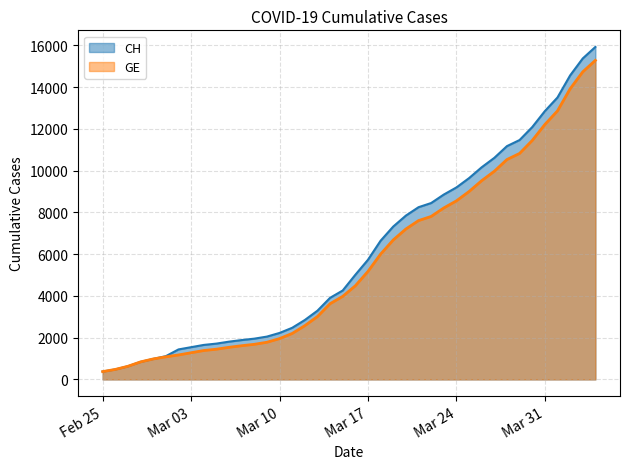

Reading left to right, list all the values displayed in this chart.

CH: 375	479	630	840	981	1113	1436	1544	1652	1715	1809	1885	1952	2051	2226	2472	2845	3291	3908	4259	5012	5731	6644	7323	7847	8249	8449	8855	9196	9642	10162	10613	11175	11467	12086	12852	13505	14561	15375	15926
GE: 375	479	630	840	981	1083	1171	1278	1384	1447	1538	1614	1681	1780	1955	2201	2574	3010	3627	3978	4485	5174	6002	6681	7205	7607	7807	8213	8554	9000	9520	9971	10533	10825	11444	12210	12863	13919	14733	15284